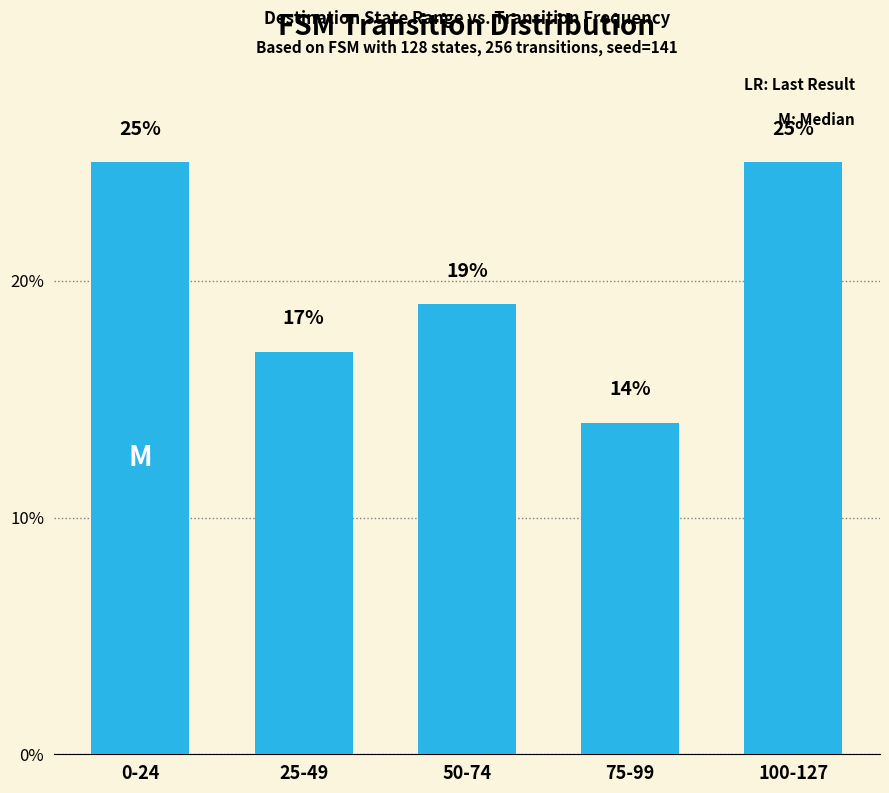

Reading left to right, transcribe all the data shown in this chart.

0-24=25	25-49=17	50-74=19	75-99=14	100-127=25